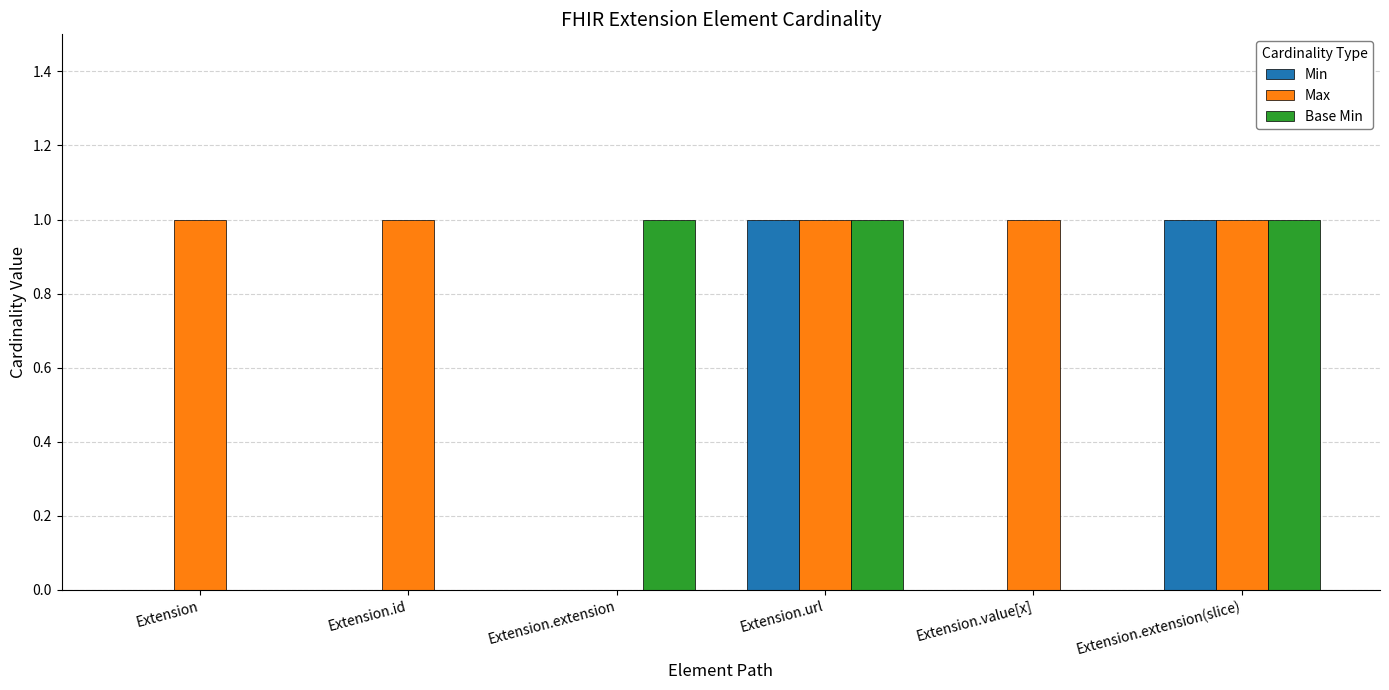

How many series are shown in this chart?

3